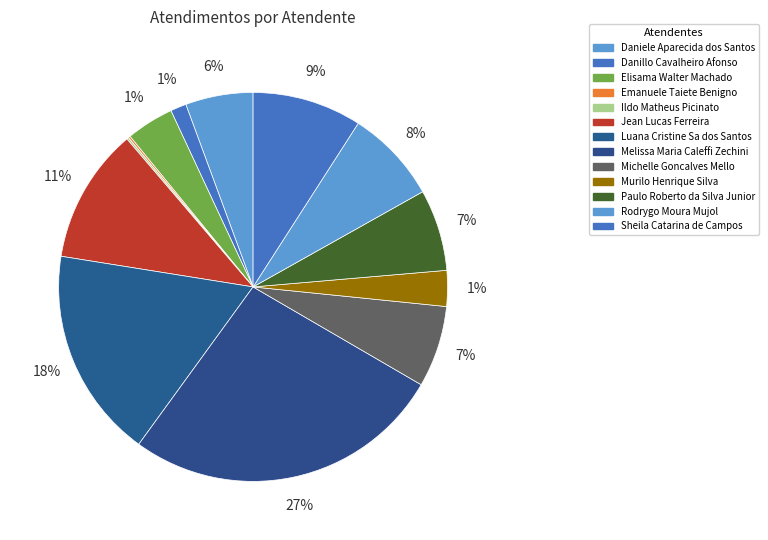

What is the largest slice in the pie chart?

Melissa Maria Caleffi Zechini